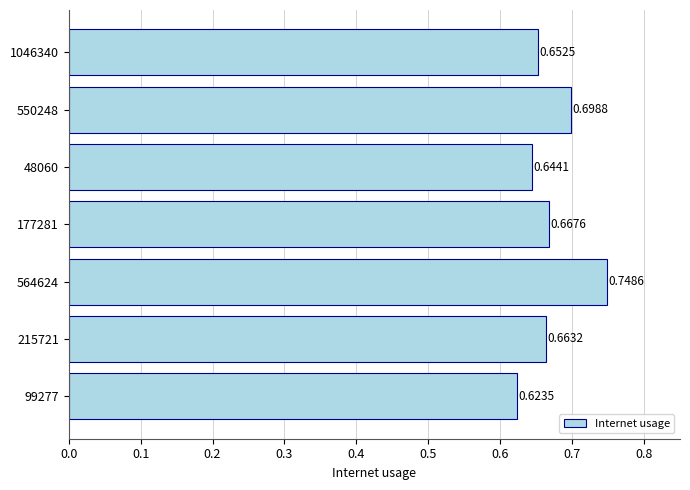

Count the values in the range 0 to 1.

7